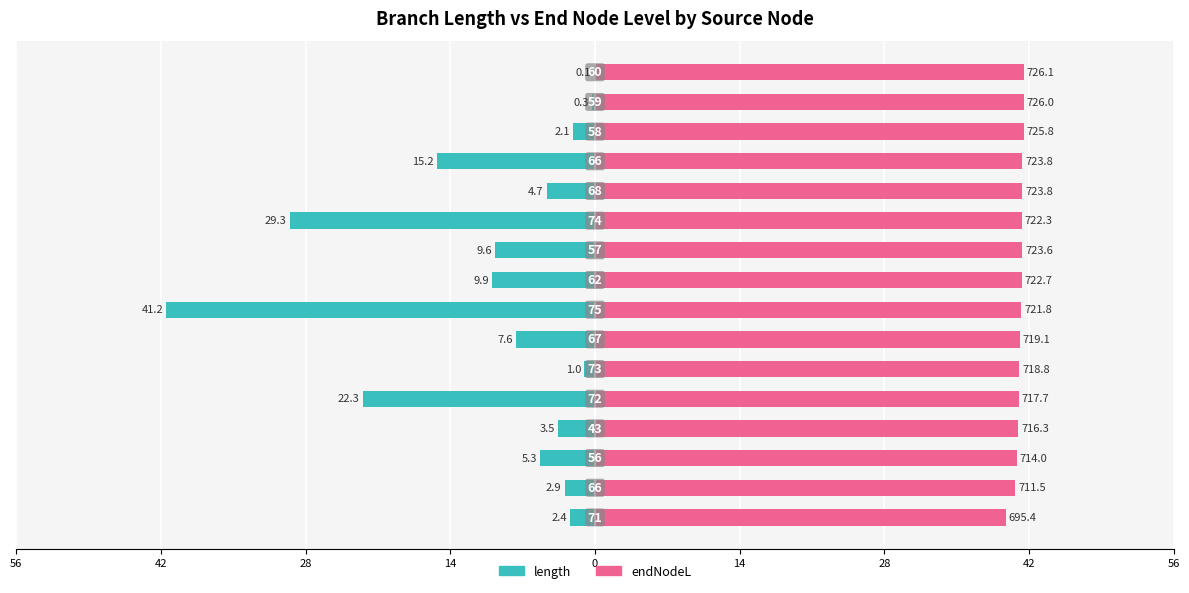

What are all the series names shown in the legend?

length, endNodeL